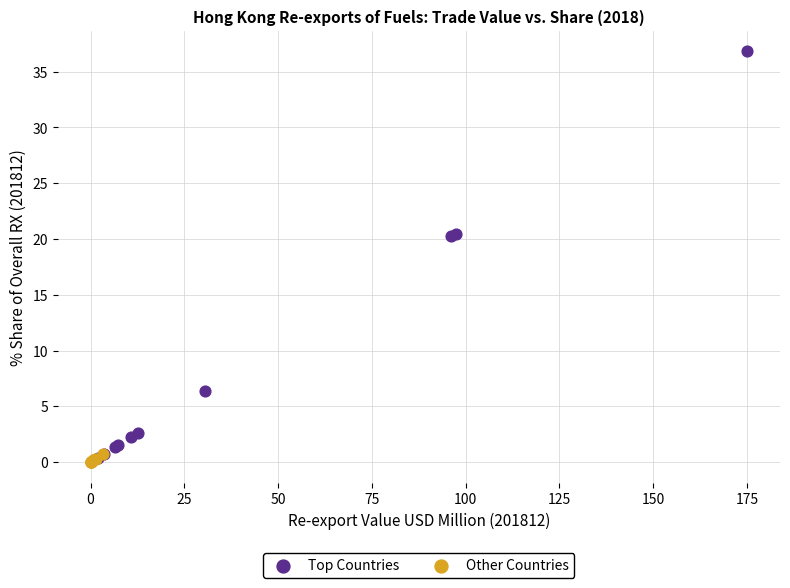

Which series has the widest spread of Y values?

Top Countries